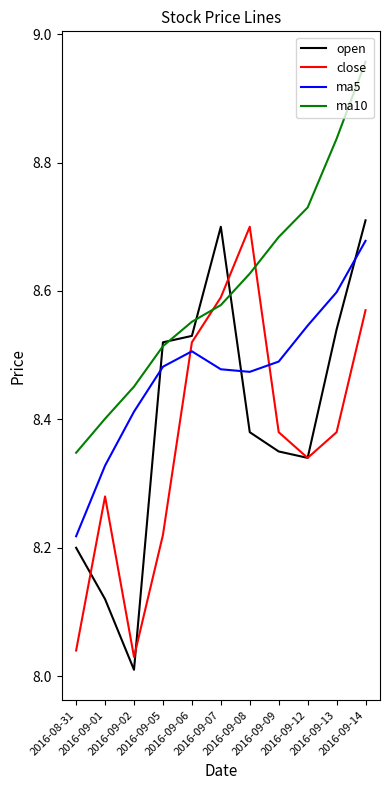

At 2016-09-09, list the series in order from largest to smallest.

ma10, ma5, close, open